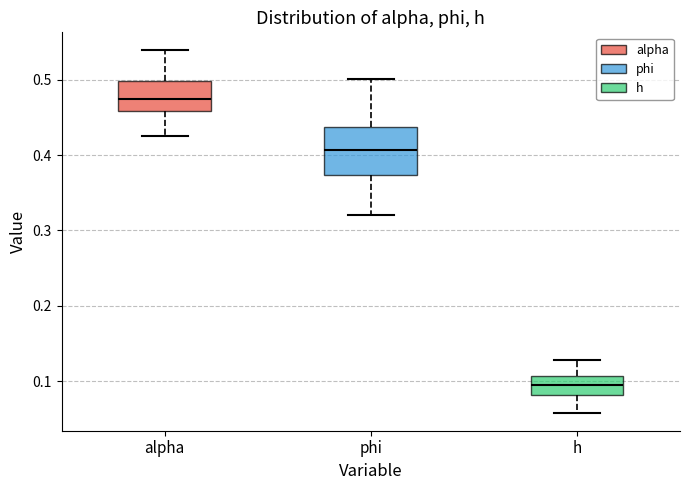

Where does the lower whisker of the box for h end on the y-axis? The values are not printed on the chart, so give them approximately, as read against the axis.

0.06